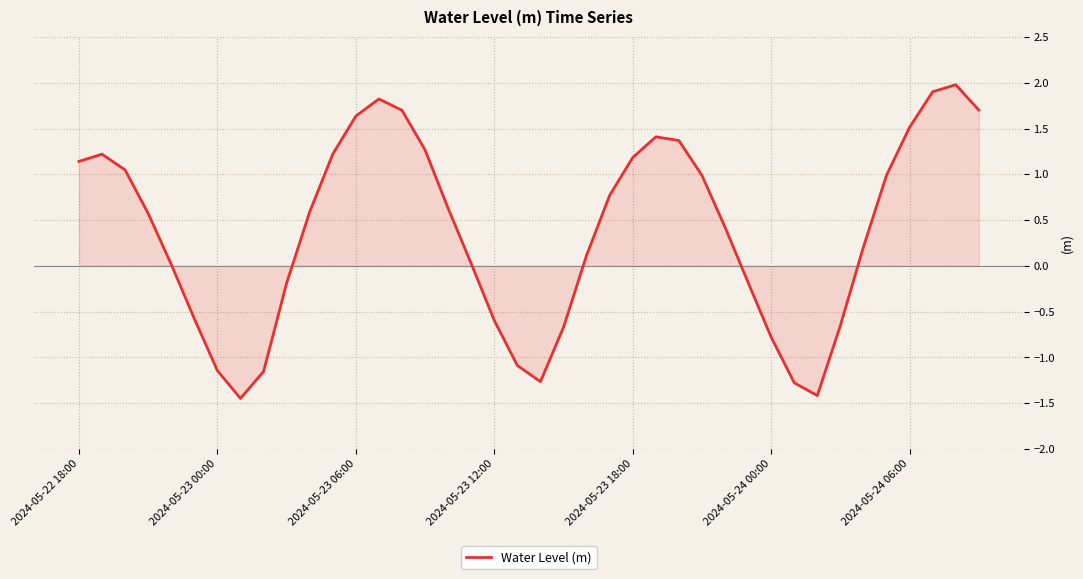

What is the difference between the maximum and minimum values?

3.4